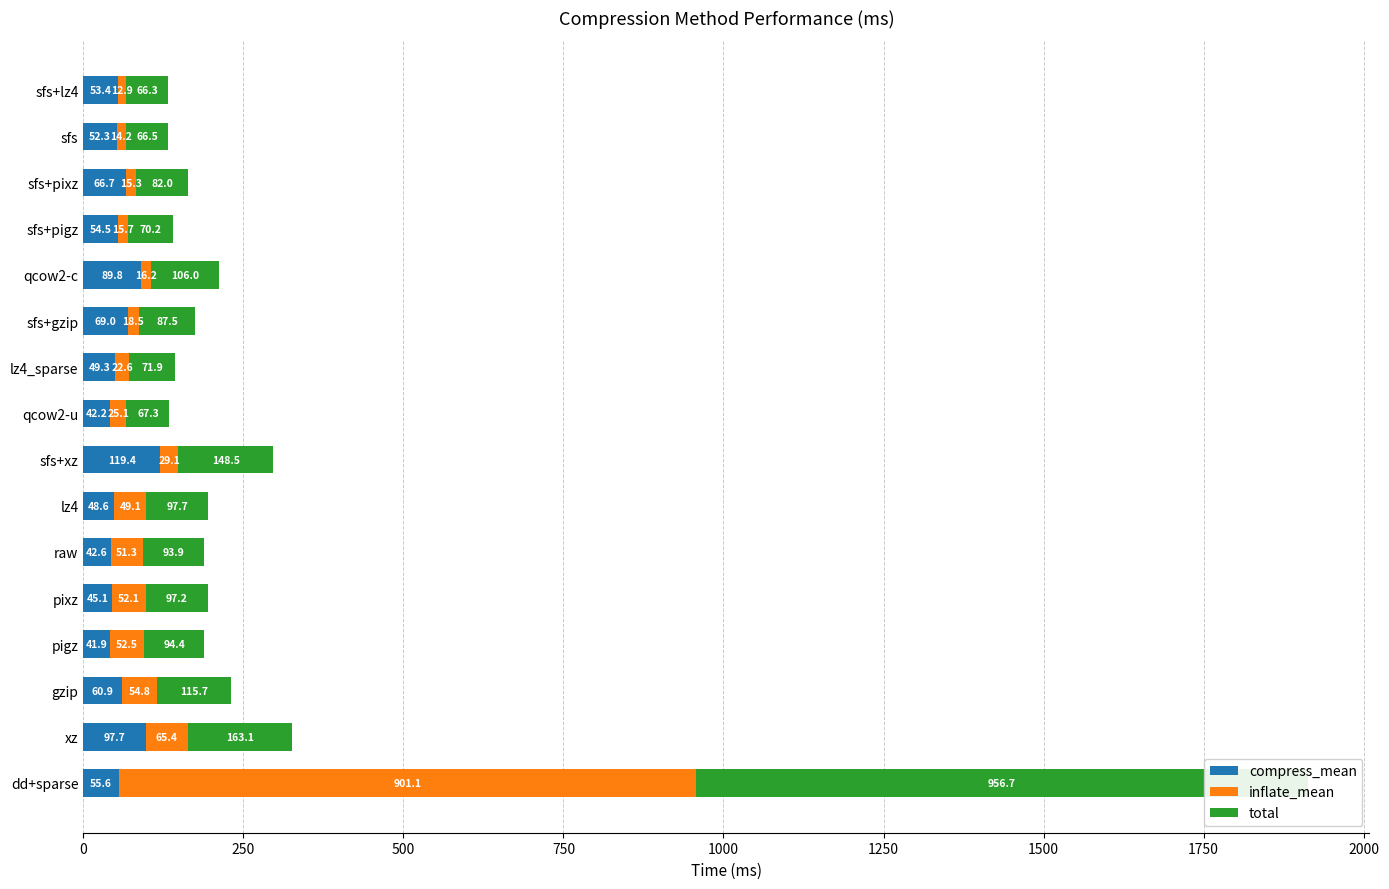

How many groups of bars are there?

16